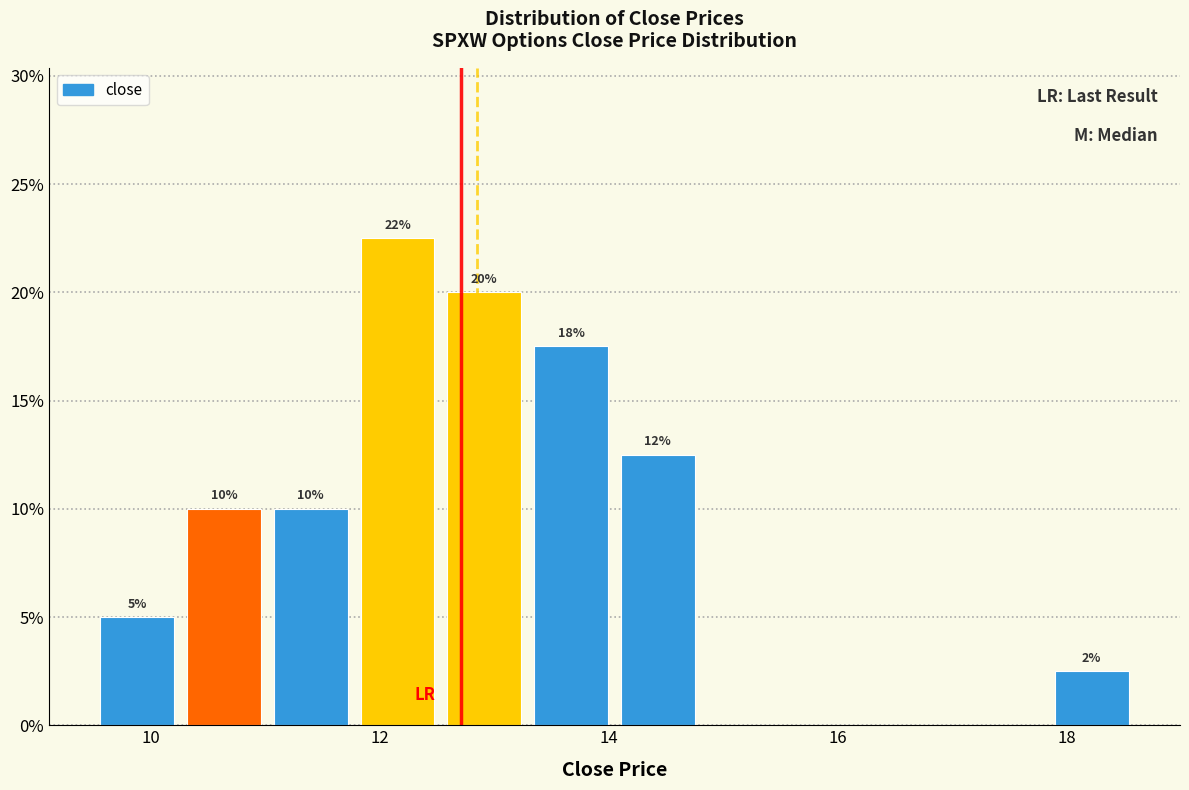

Around what value on the x-axis is the tallest bar? Give the approximate position of its centre, as read against the axis.

12.2